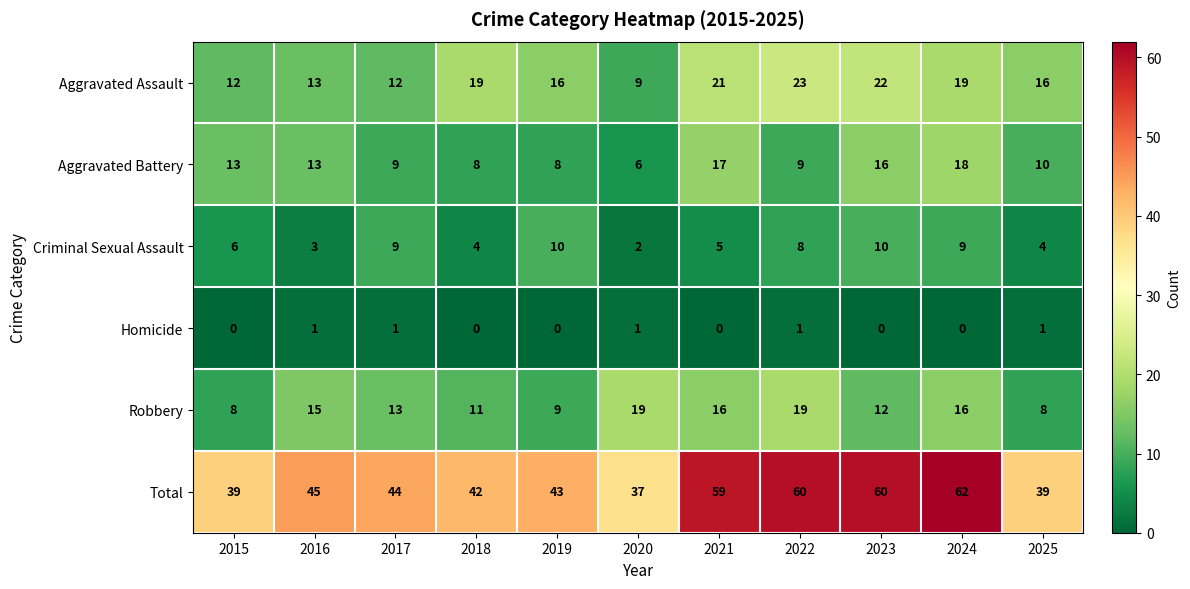

What is the difference between the maximum and minimum values in the Robbery series?

11